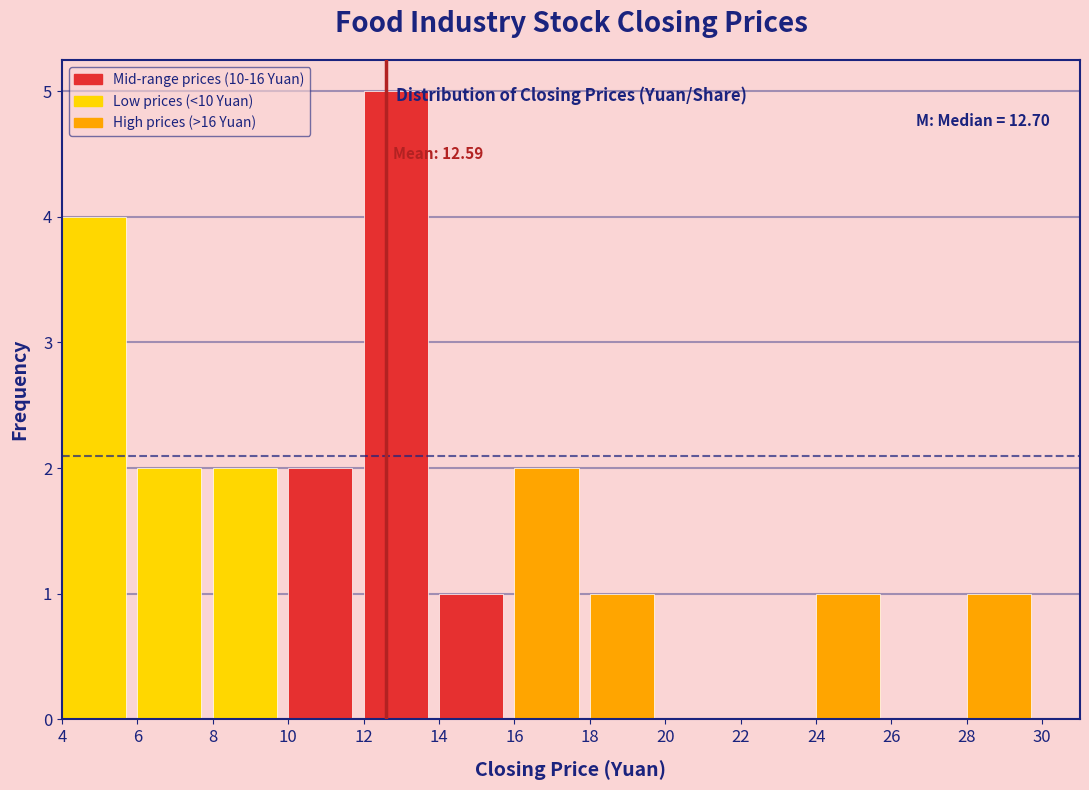

Which range on the x-axis has the tallest bar?

12 to 14